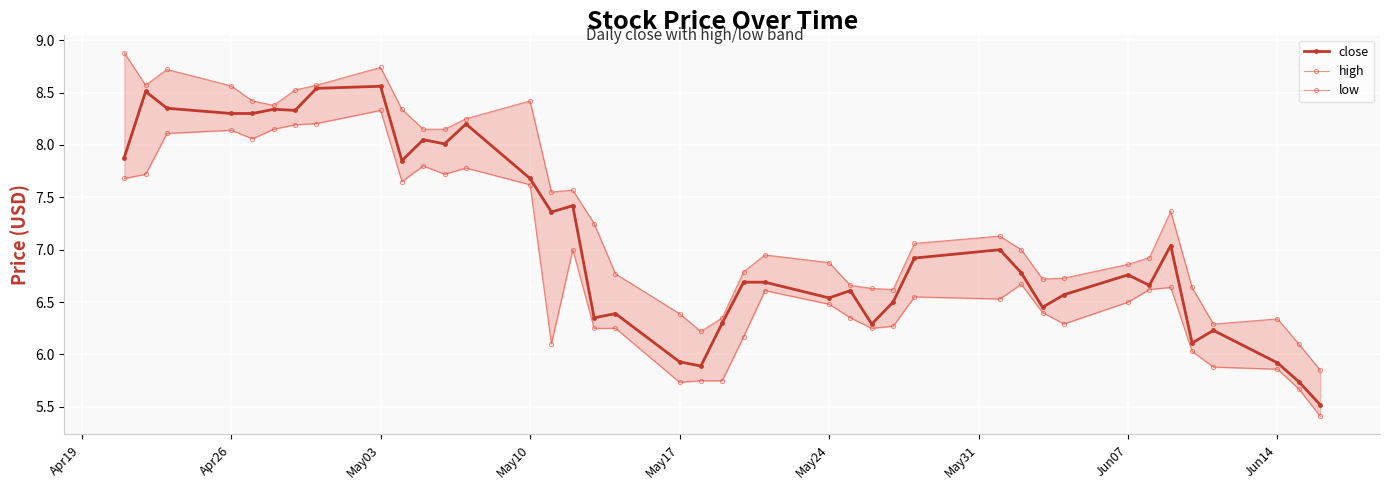

How many interior local peaks does the high series have?

8